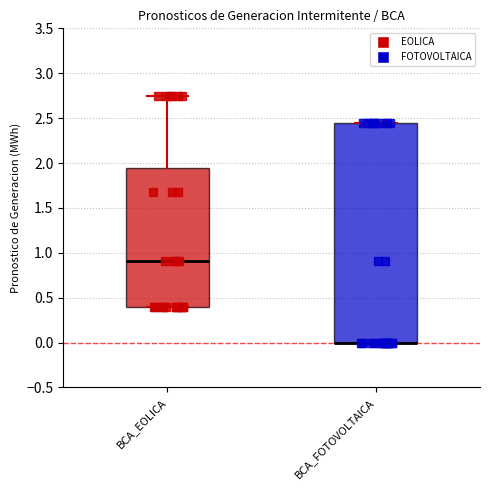

Reading left to right, transcribe this box plot: for each box, give where its median line is, the range the box spans, and where its two whiskers end, as read against the y-axis. The values are not printed on the chart, so give them approximately, as read against the axis.

BCA_EOLICA: median 0.90, box 0.40 to 1.95, whiskers 0.40 to 2.75
BCA_FOTOVOLTAICA: median 0.00 (drawn on the box's lower edge), box 0.00 to 2.45, whiskers 0.00 to 2.45